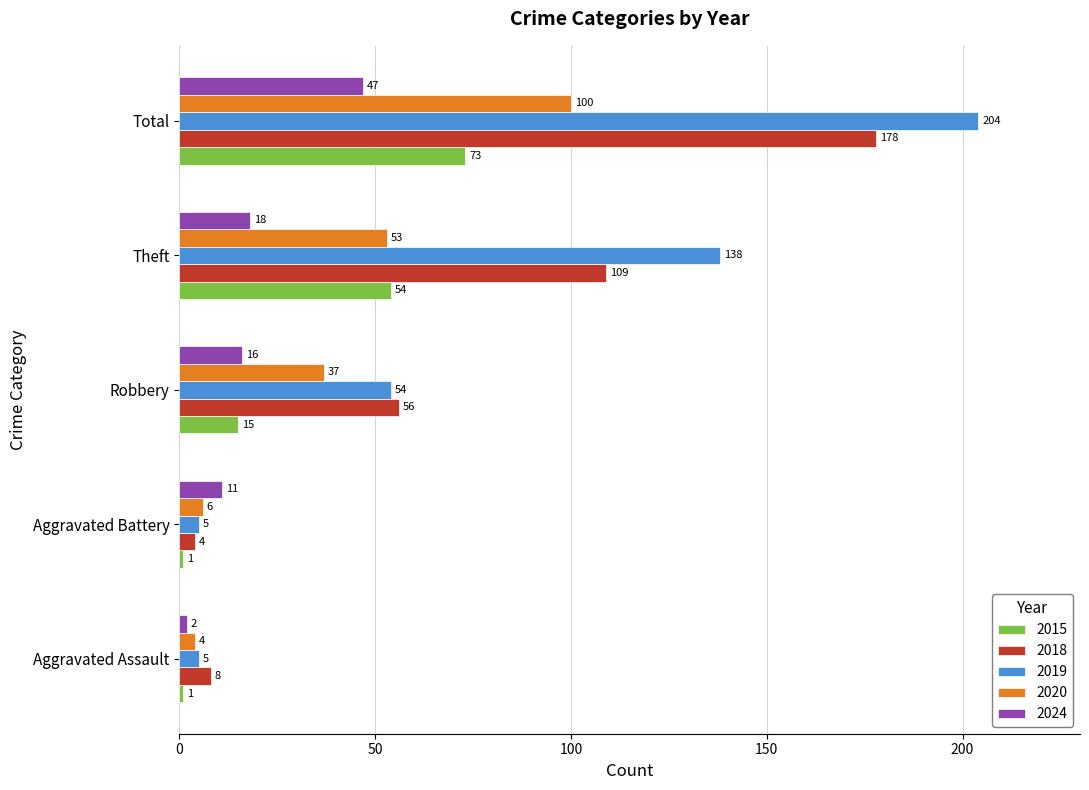

What are all the series names shown in the legend?

2015, 2018, 2019, 2020, 2024